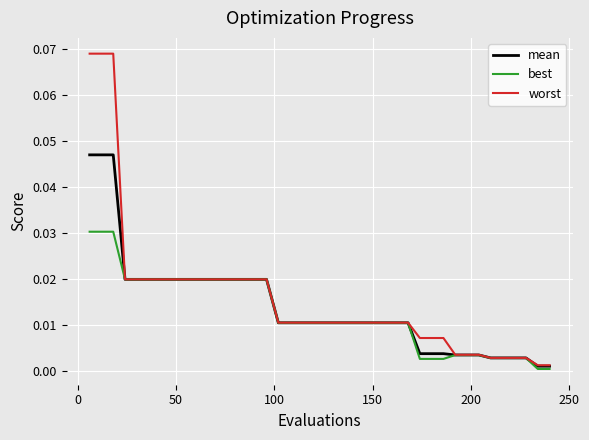

Rank the series by their maximum value, from highest to lowest.

worst, mean, best